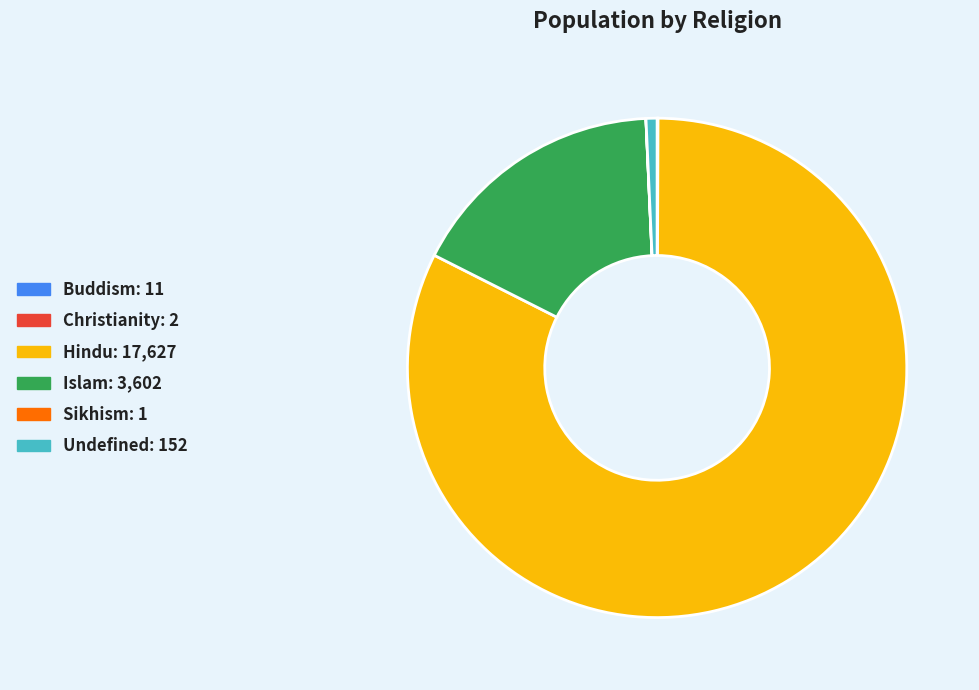

Does Hindu: 17,627 account for over 50% of the chart?

Yes